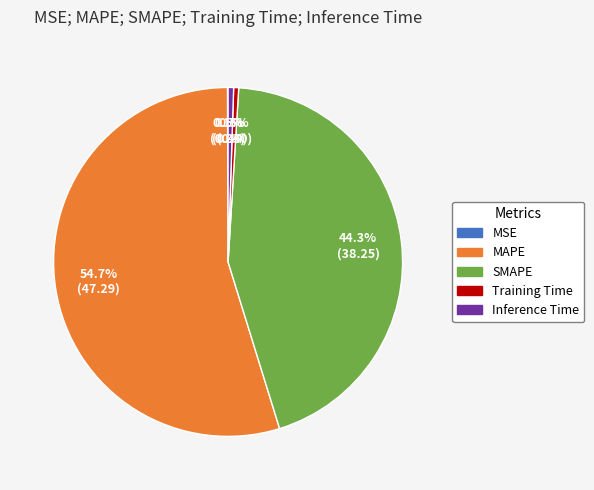

Does SMAPE account for over 50% of the chart?

No